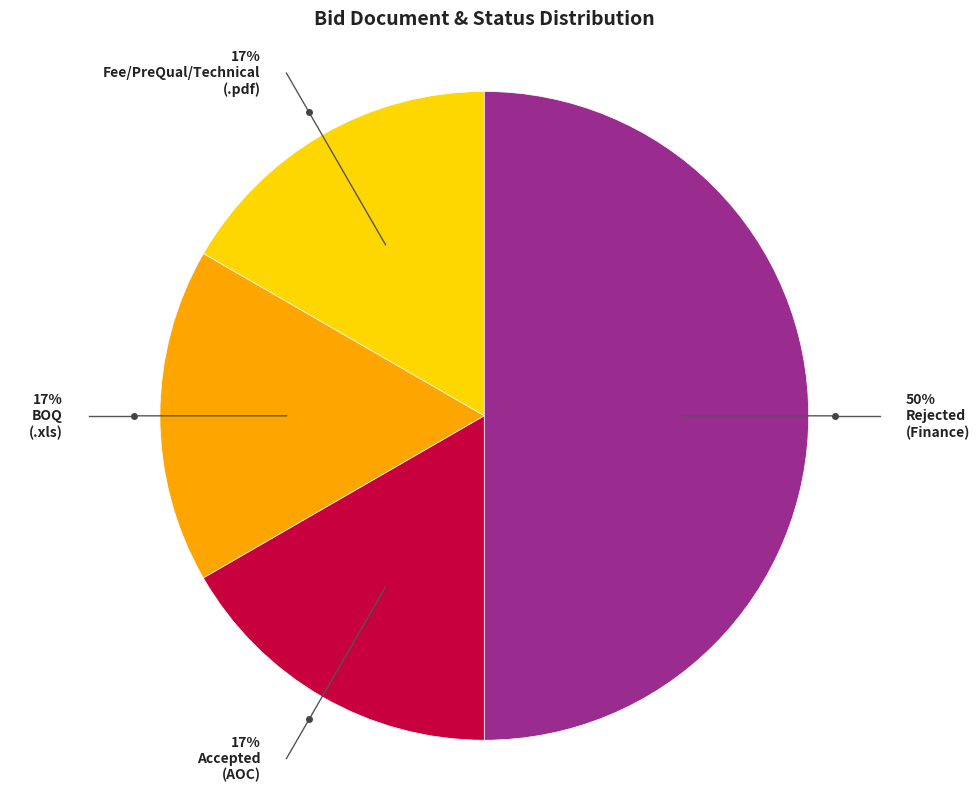

To the nearest percent, what is the difference between the largest and smallest slice percentages?

33%